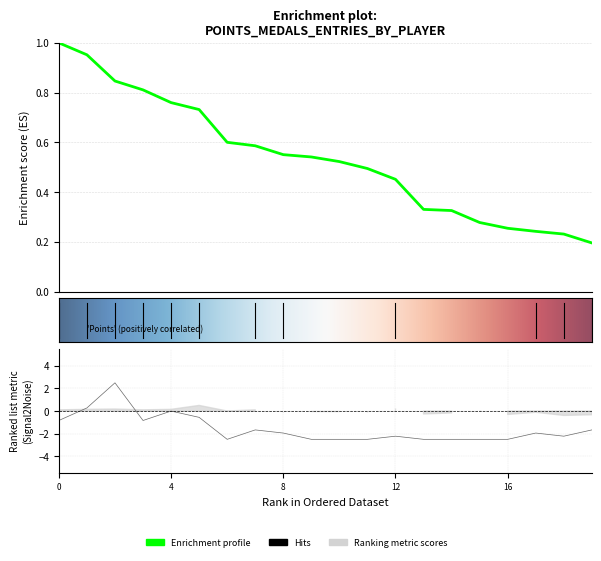

True or false: Medals has a value of -3.4 at 8.

False